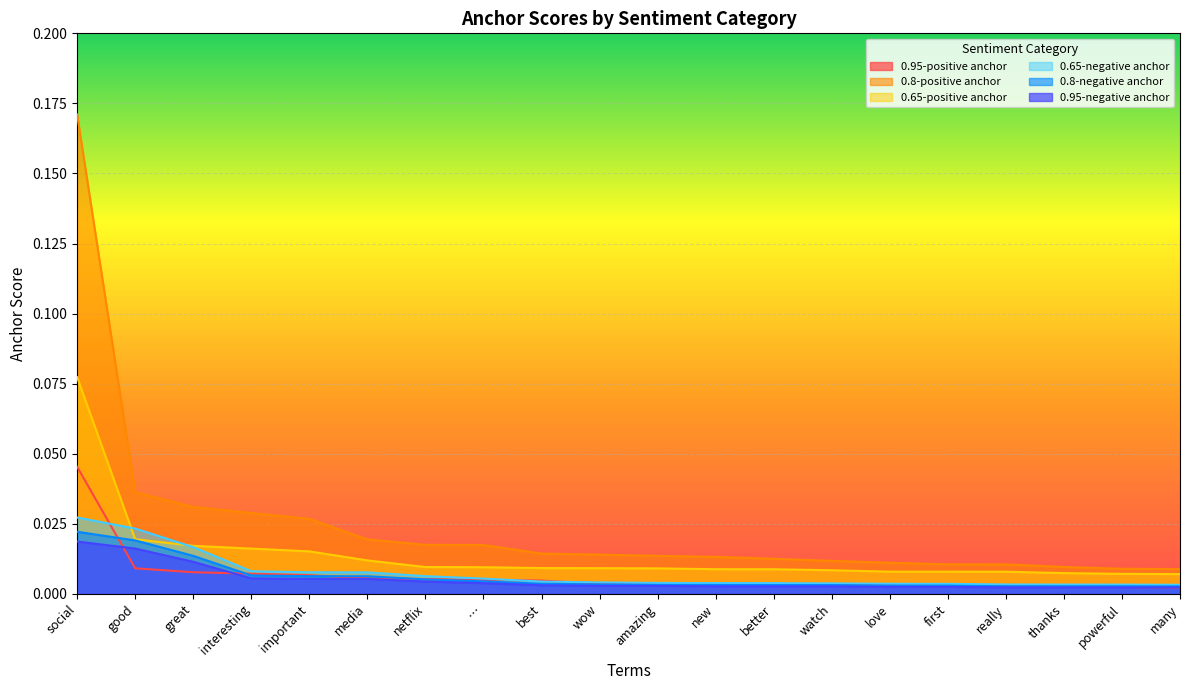

What is the label of the 17th point from the left?

really